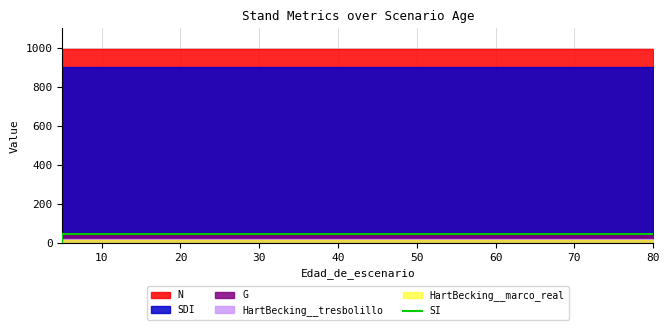

Is it true that the value at 10 is 79.8?

False